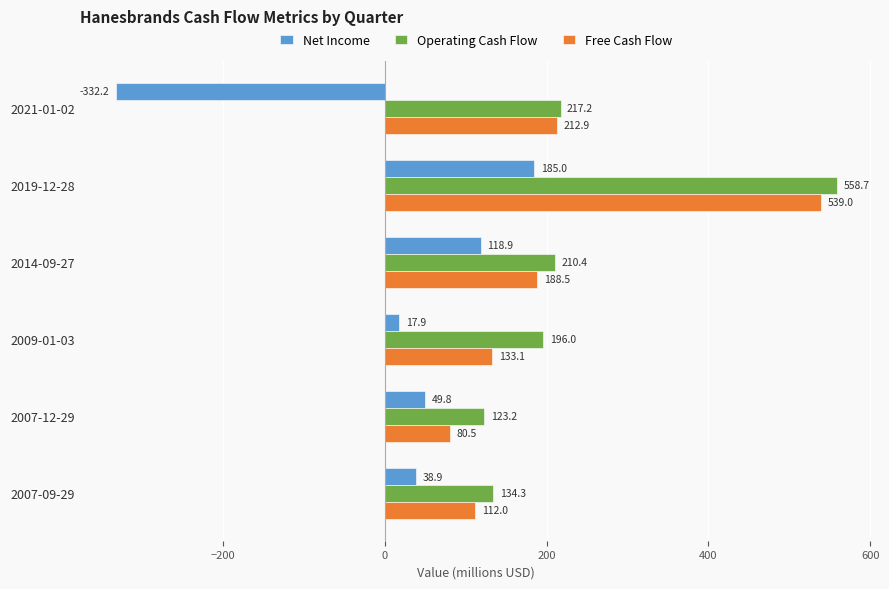

Which series changed the most between 2007-12-29 and 2007-09-29?

Free Cash Flow